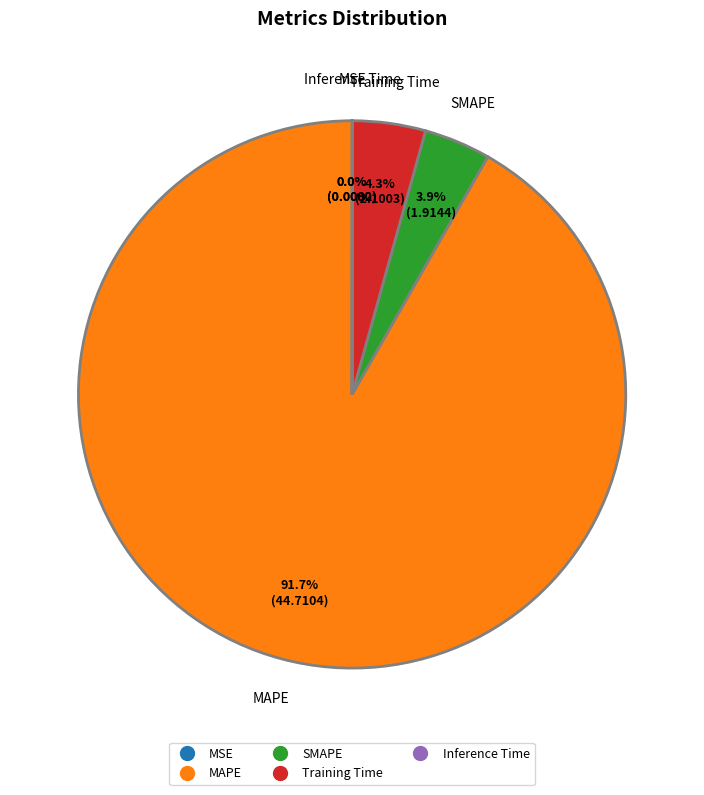

What portion of the pie excludes Training Time?

95.7%